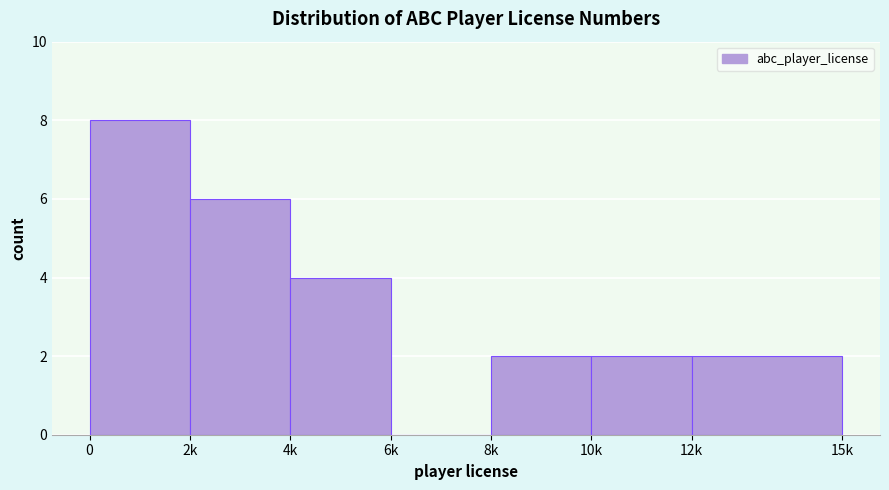

Reading right to left, list all the values displayed in this chart.

12k=2	10k=2	8k=2	6k=0	4k=4	2k=6	0=8